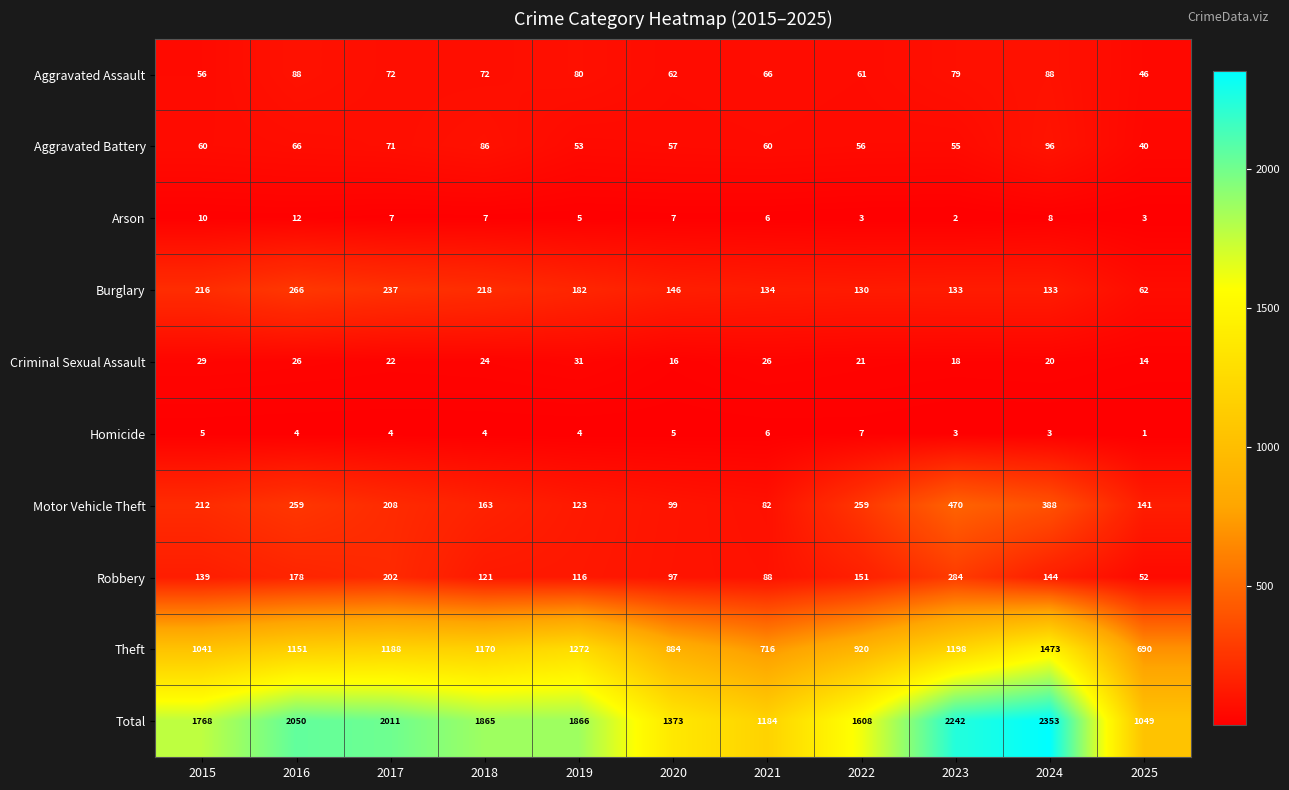

What is the difference between the highest and lowest values at 2021?

1178